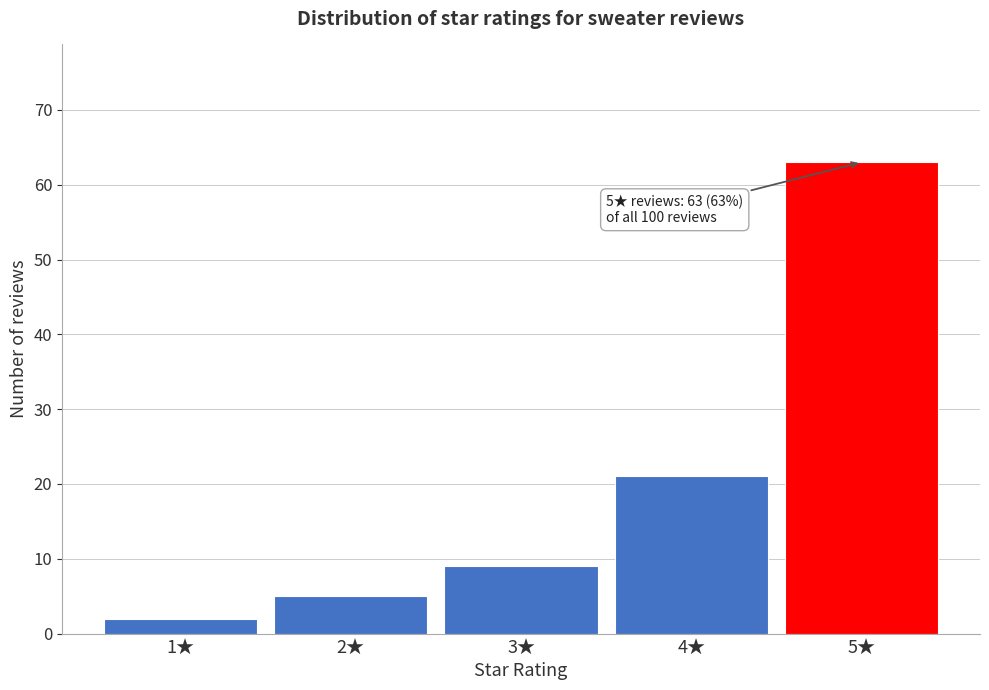

Reading right to left, extract all data points from this chart.

63	21	9	5	2